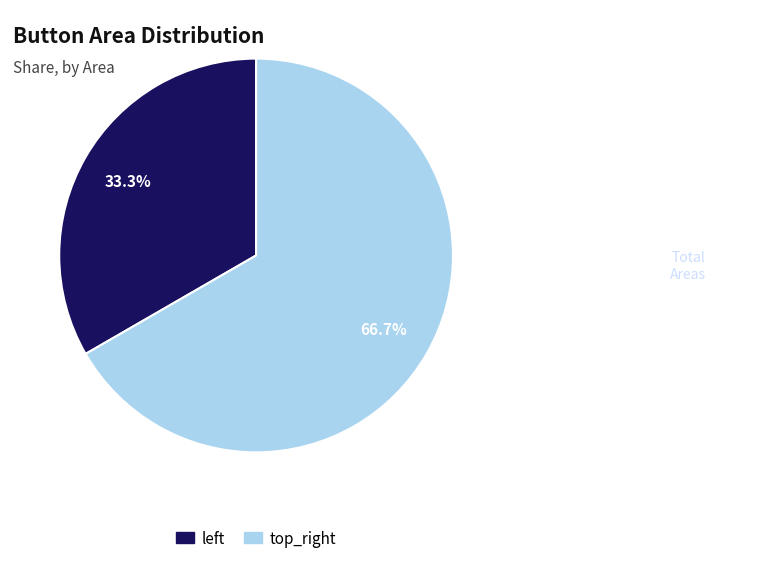

The top_right slice represents 67% of the pie. True or false?

True